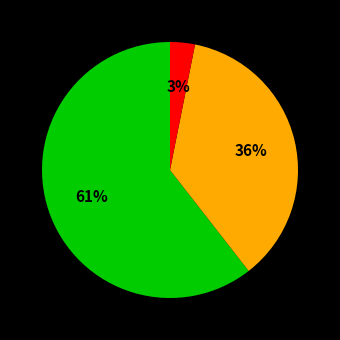

To the nearest percent, what is the average slice percentage?

33%